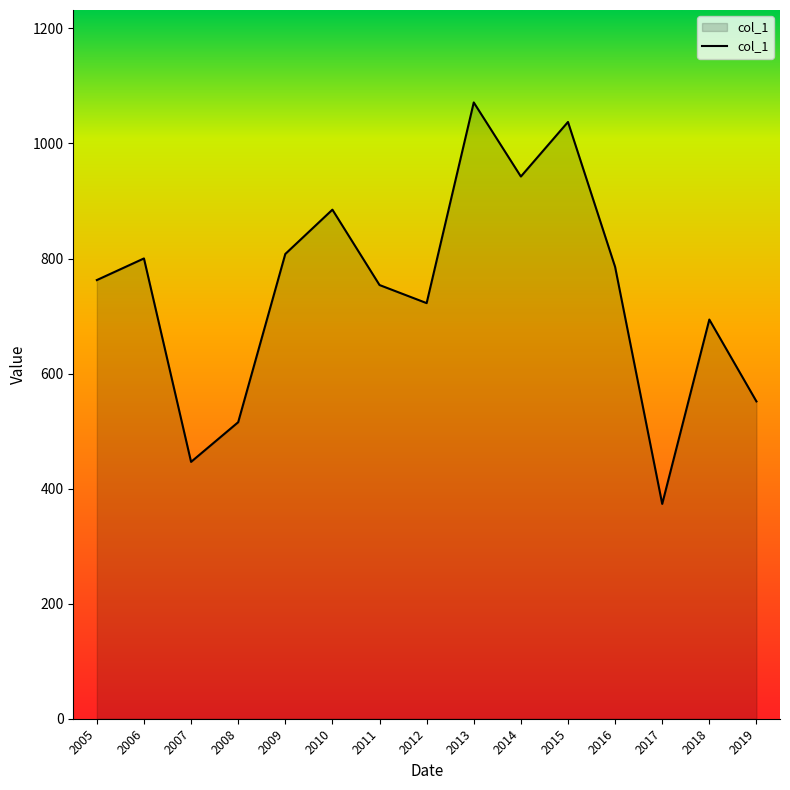

What is the average value?

743.3